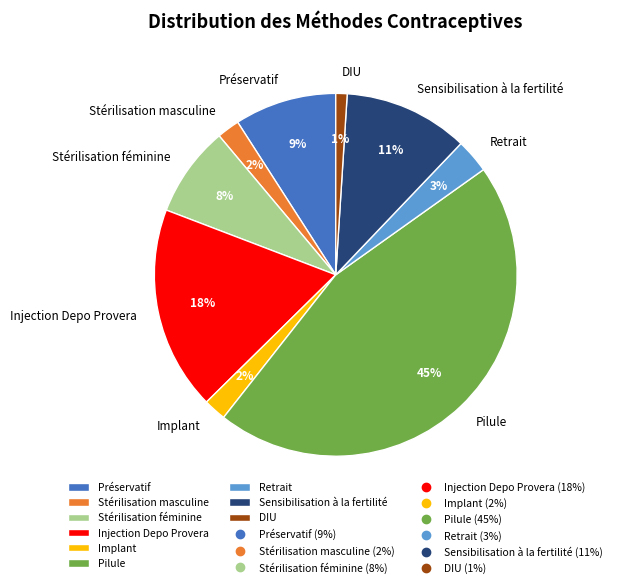

What percentage is the Implant slice, to the nearest percent?

2%